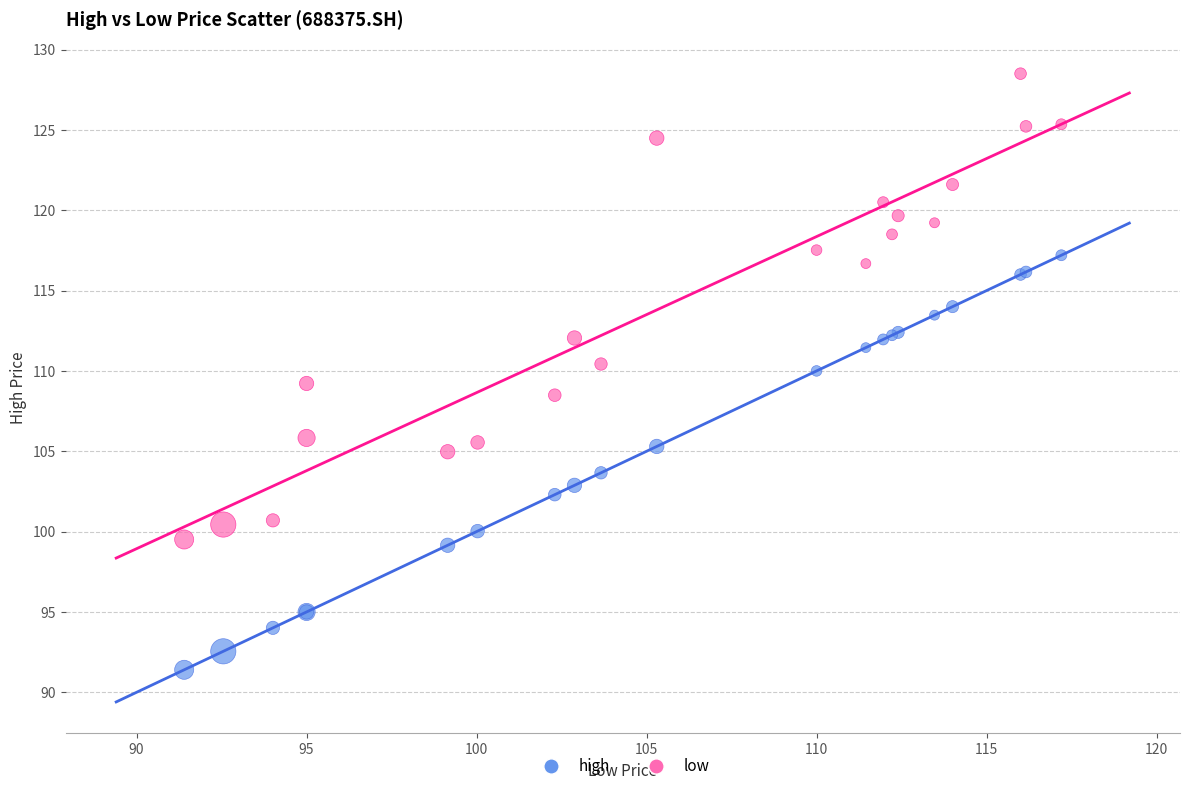

Which series has the largest Y range (max minus min)?

high